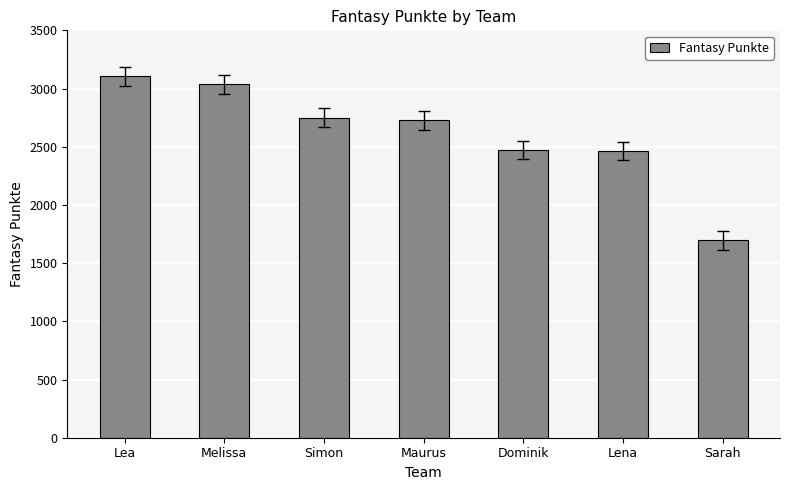

What is the sum of the values at Melissa and Lena?

5499